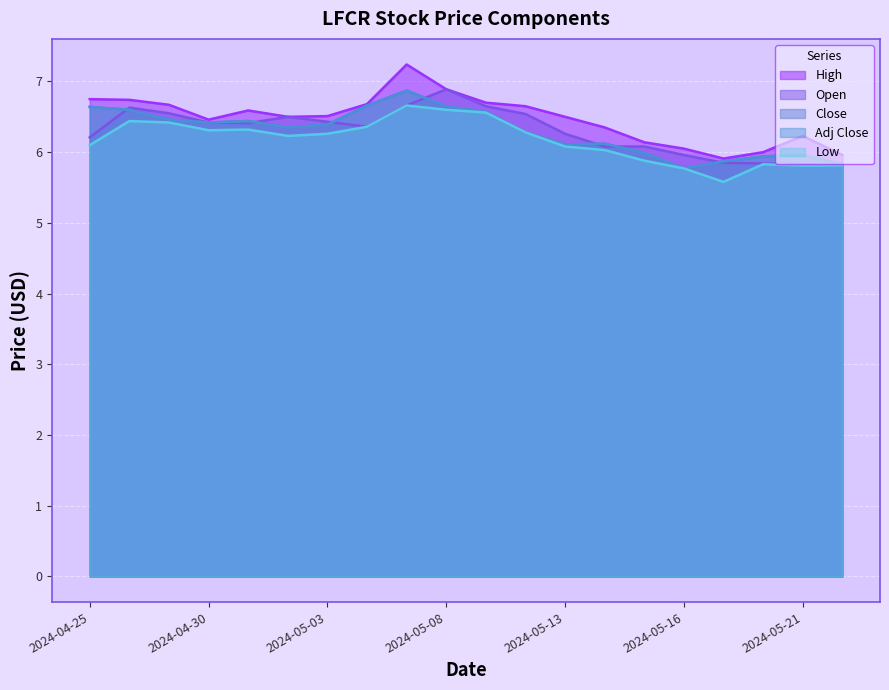

Which series changed the most between 2024-04-29 and 2024-05-14?

Open